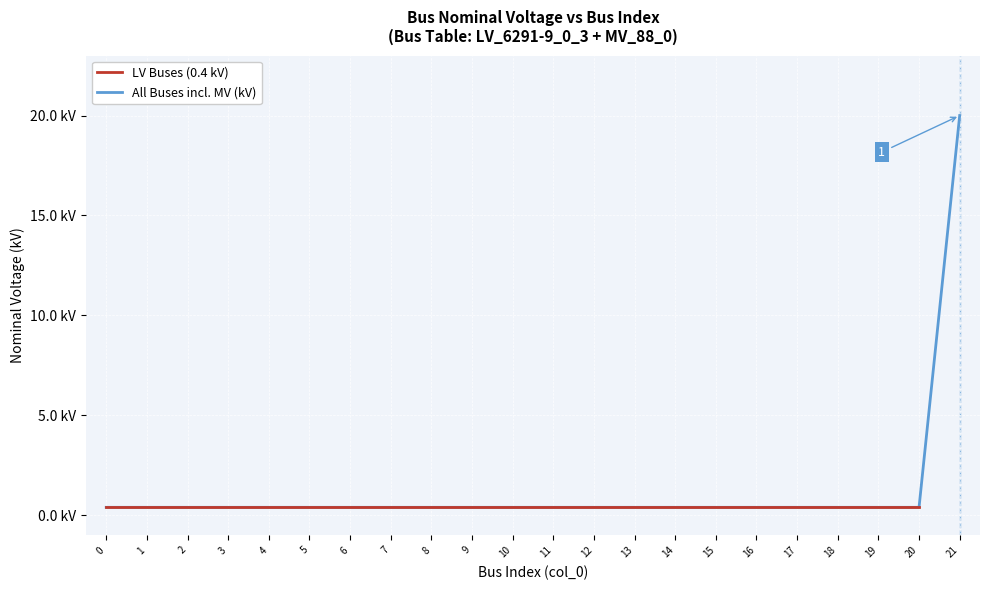

Reading left to right, extract all data points from this chart.

0.4	0.4	0.4	0.4	0.4	0.4	0.4	0.4	0.4	0.4	0.4	0.4	0.4	0.4	0.4	0.4	0.4	0.4	0.4	0.4	0.4	20.0